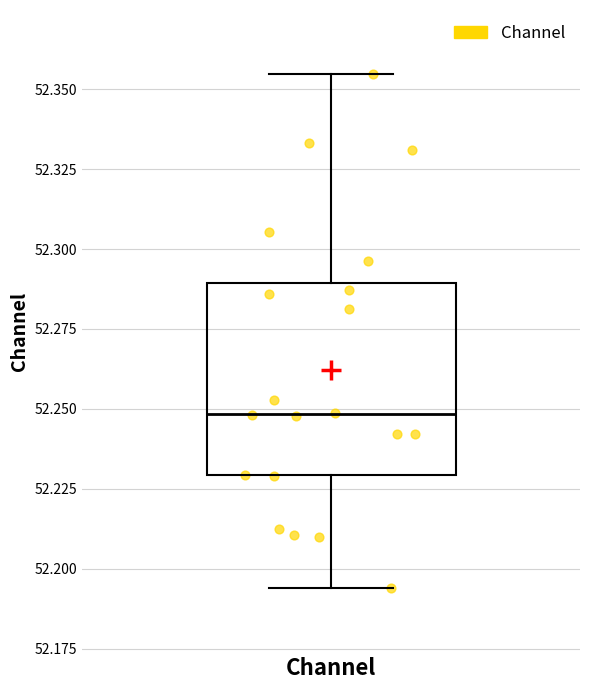

Read this box plot against the y-axis: the position of the median line, the range covered by the box, and the ends of both whiskers. The values are not printed on the chart, so give them approximately, as read against the axis.

median 52.250, box 52.230 to 52.290, whiskers 52.195 to 52.355